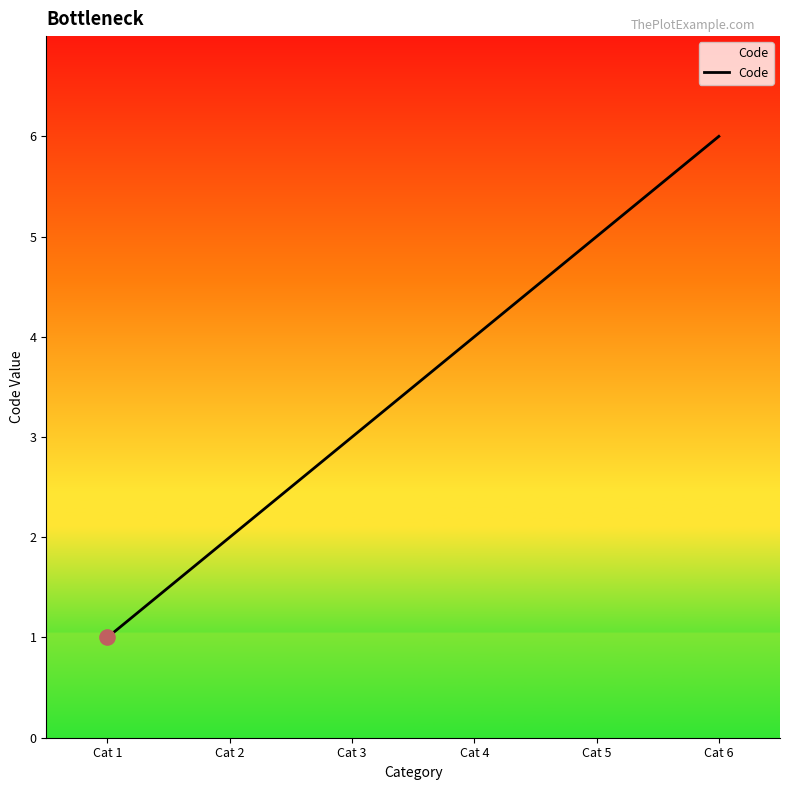

Which has a higher value, Cat 5 or Cat 4?

Cat 5